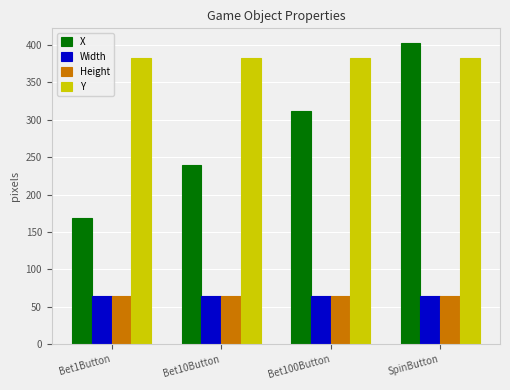

Which series changed the most between Bet1Button and Bet100Button?

X